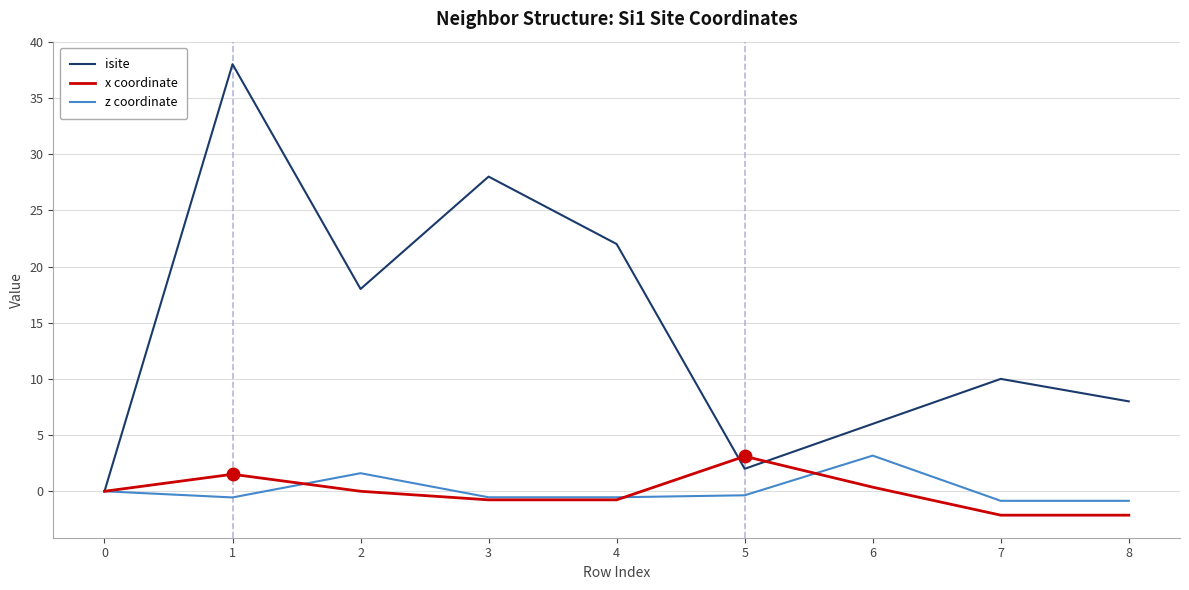

What is the lowest value of the z coordinate series?

-0.8